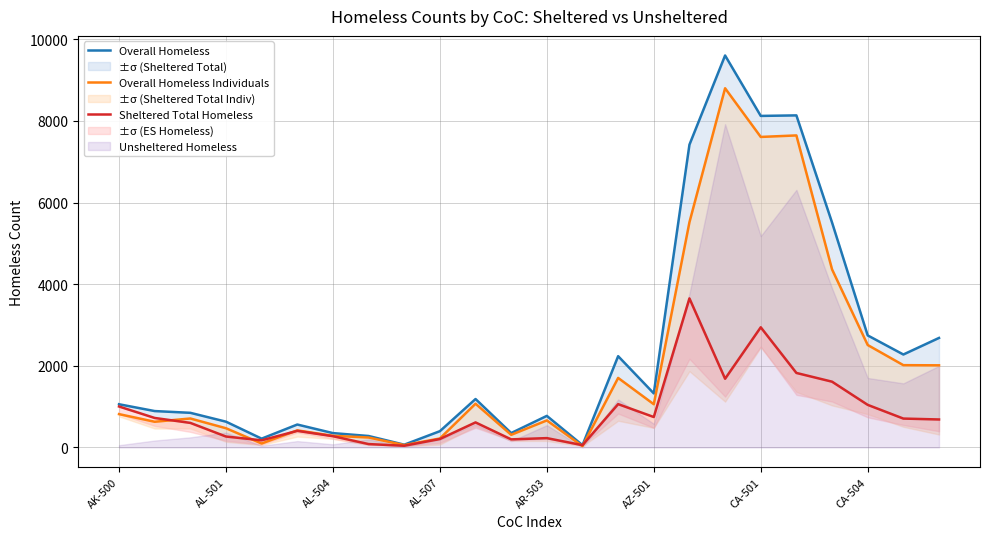

Which series has the largest total across all categories?

Overall Homeless